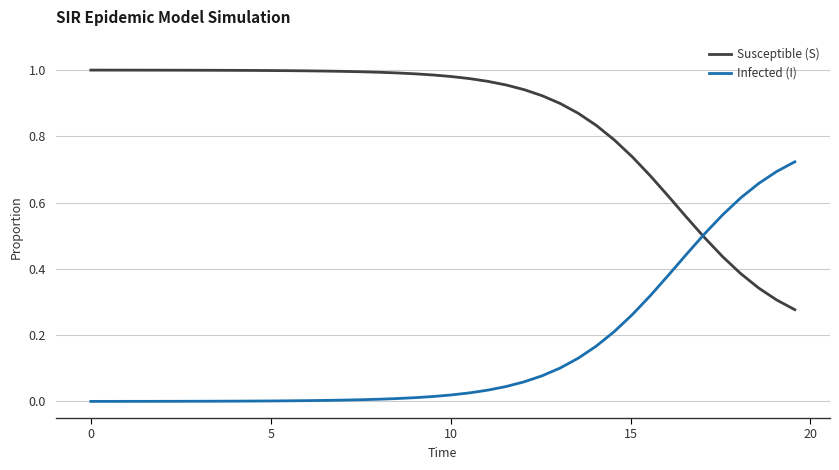

Rank the series by their maximum value, from highest to lowest.

Susceptible (S), Infected (I)